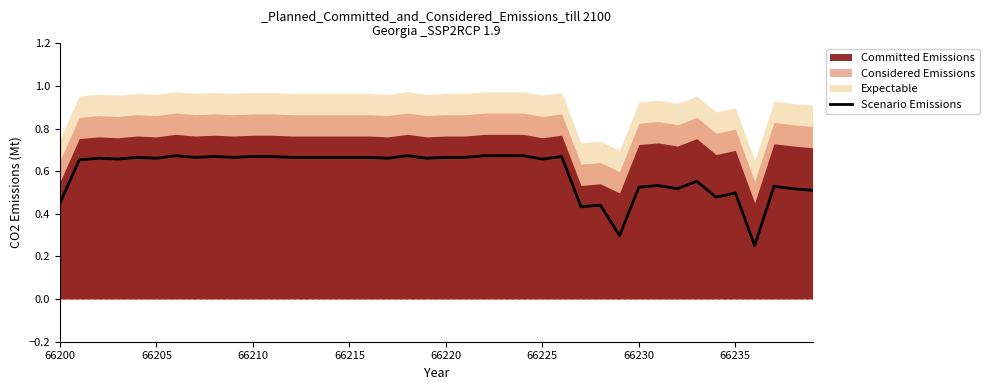

Which has a higher value, 11 or 26?

11